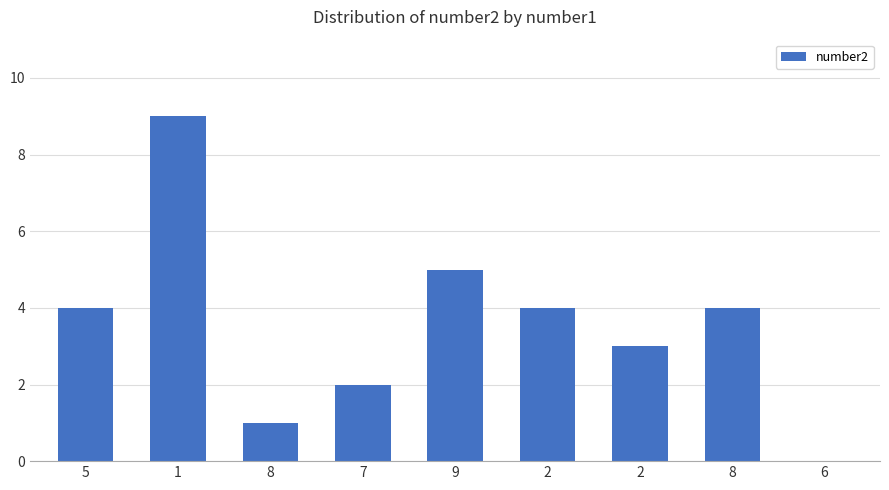

Reading right to left, what are all the values shown in this chart?

0	4	3	4	5	2	1	9	4